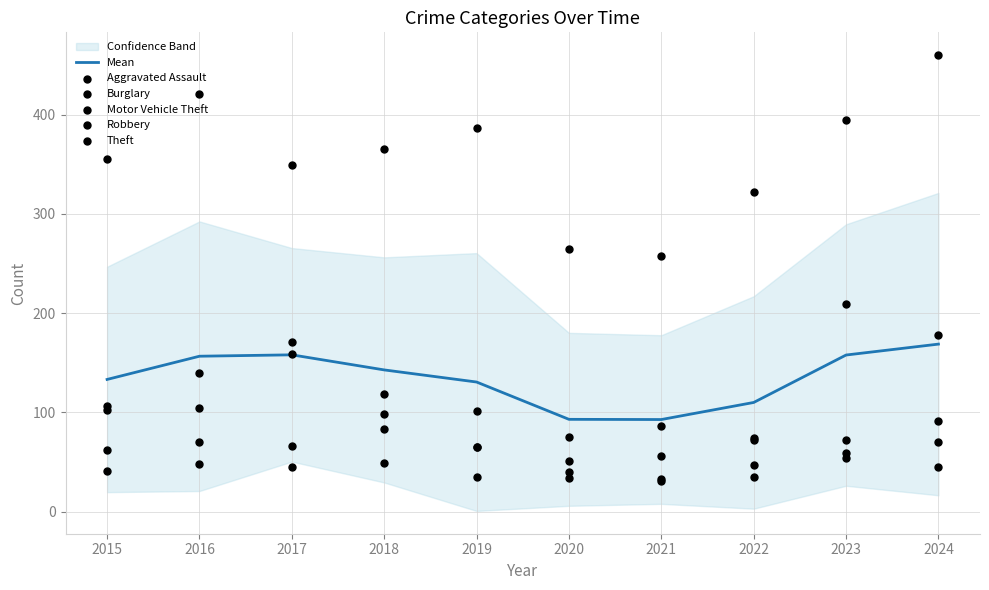

Which series contains the highest Y value?

Theft